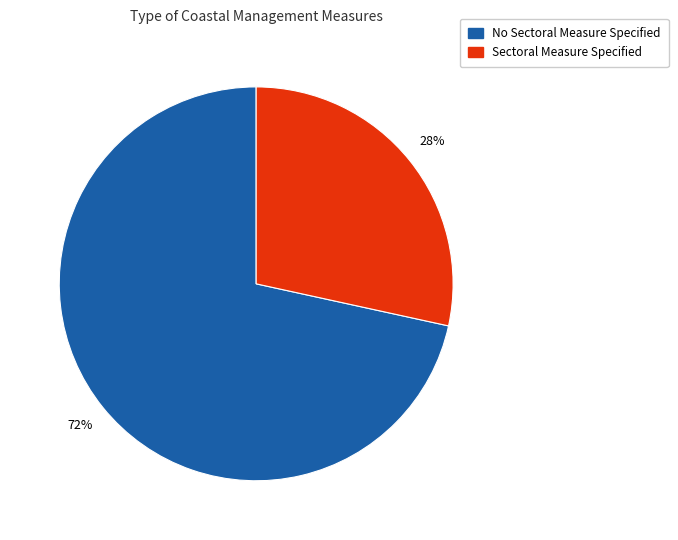

What is the smallest slice in the pie chart?

Sectoral Measure Specified